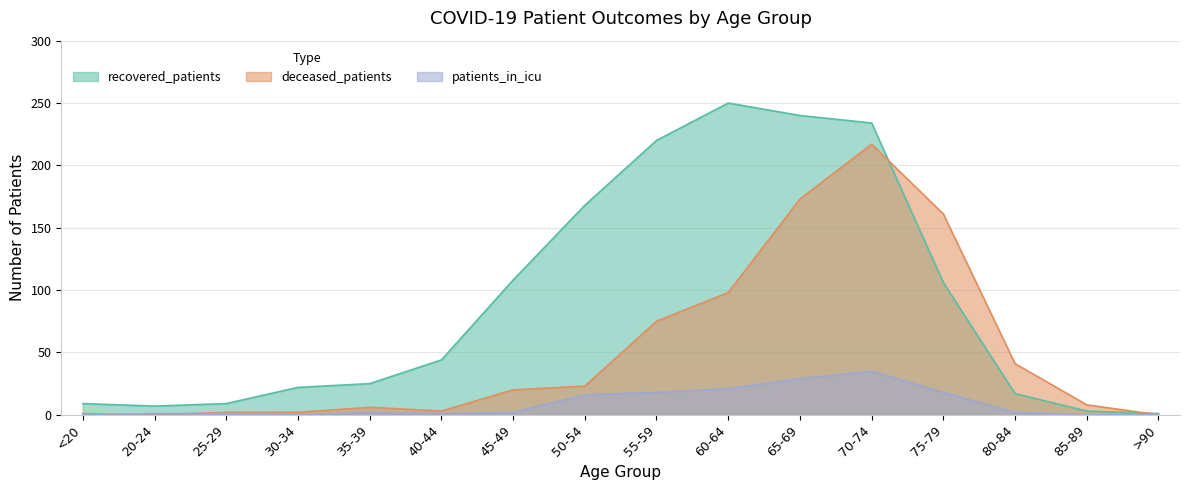

Rank the categories by recovered_patients value from lowest to highest.

>90, 85-89, 20-24, <20, 25-29, 80-84, 30-34, 35-39, 40-44, 75-79, 45-49, 50-54, 55-59, 70-74, 65-69, 60-64